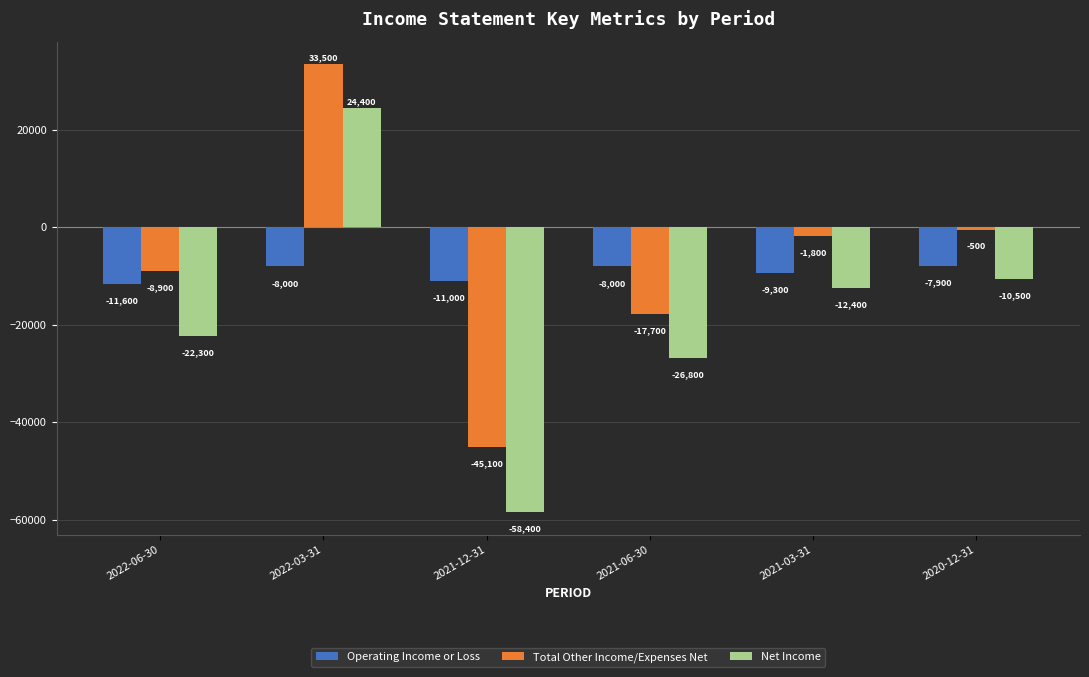

What is the value of the Net Income bar at the 3rd from the left?

-58400